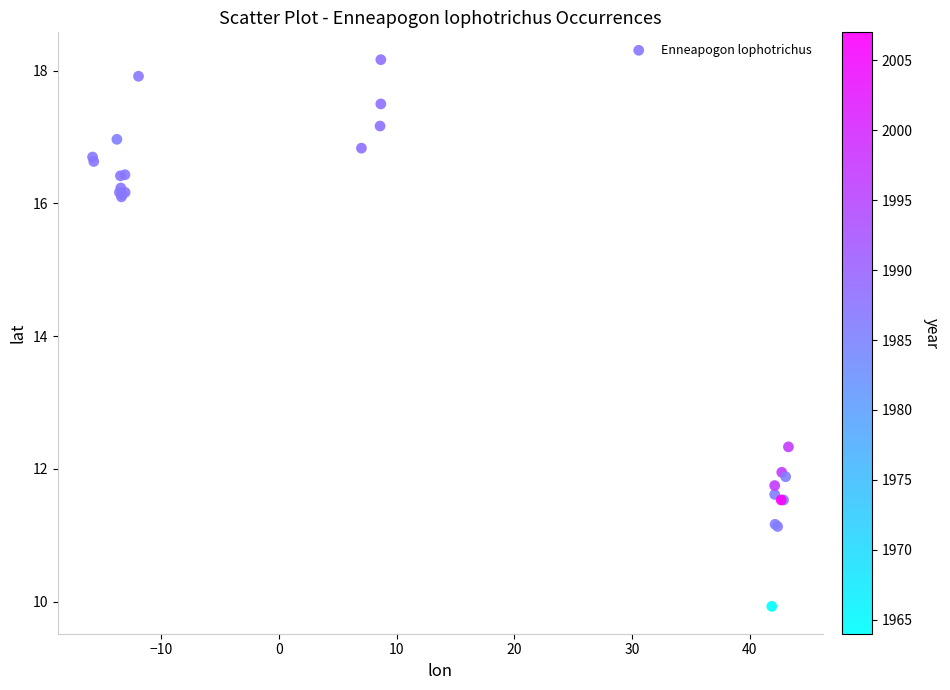

What Y value in the scatter plot is closest to 14?

12.3